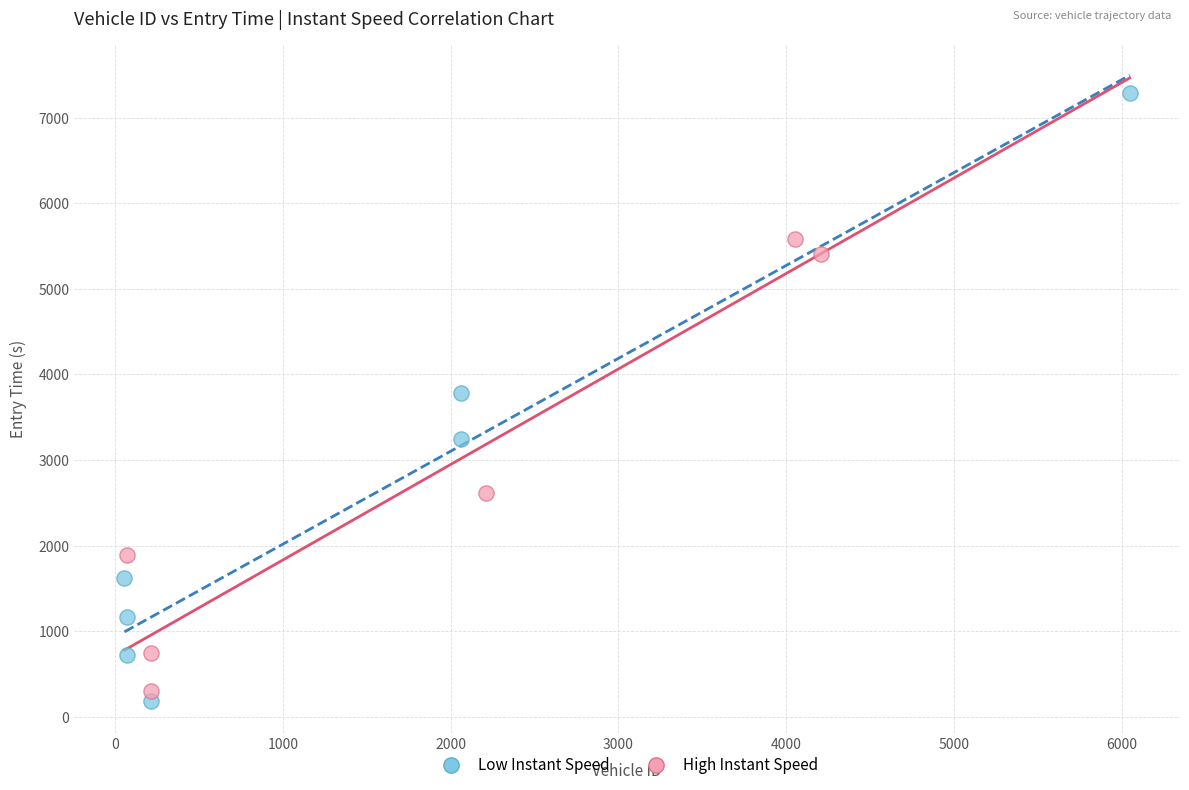

Which series reaches the maximum Y coordinate?

Low Instant Speed